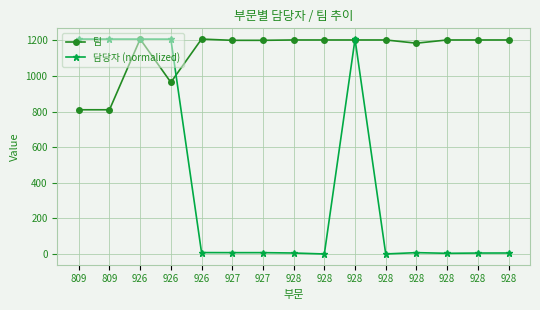

Does the chart have visible grid lines?

Yes